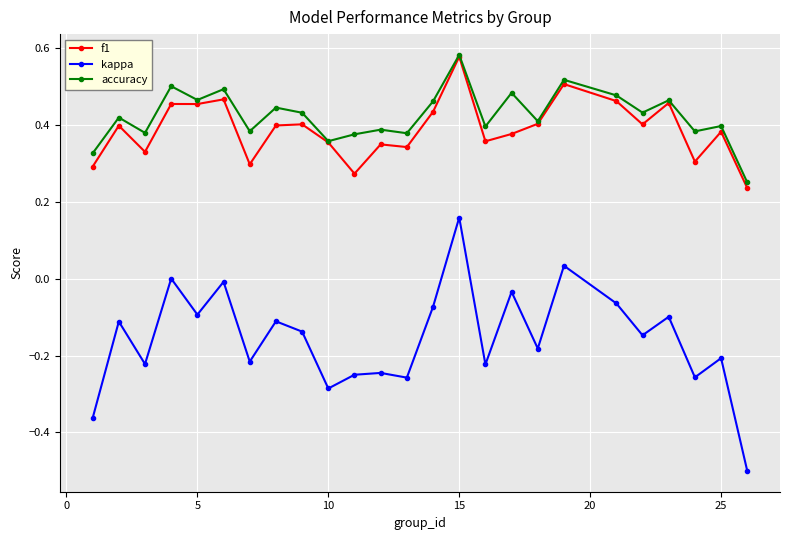

True or false: accuracy has more than 1 points higher than both neighbors.

True